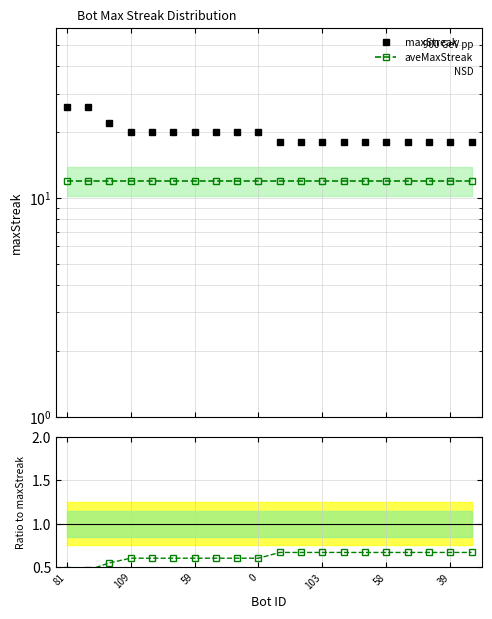

Reading left to right, what are all the values shown in this chart?

maxStreak: 26.0	26.0	22.0	20.0	20.0	20.0	20.0	20.0	20.0	20.0	18.0	18.0	18.0	18.0	18.0	18.0	18.0	18.0	18.0	18.0
aveMaxStreak: 12.0	12.0	12.0	12.0	12.0	12.0	12.0	12.0	12.0	12.0	12.0	12.0	12.0	12.0	12.0	12.0	12.0	12.0	12.0	12.0
ratio: 0.5	0.5	0.5	0.6	0.6	0.6	0.6	0.6	0.6	0.6	0.7	0.7	0.7	0.7	0.7	0.7	0.7	0.7	0.7	0.7